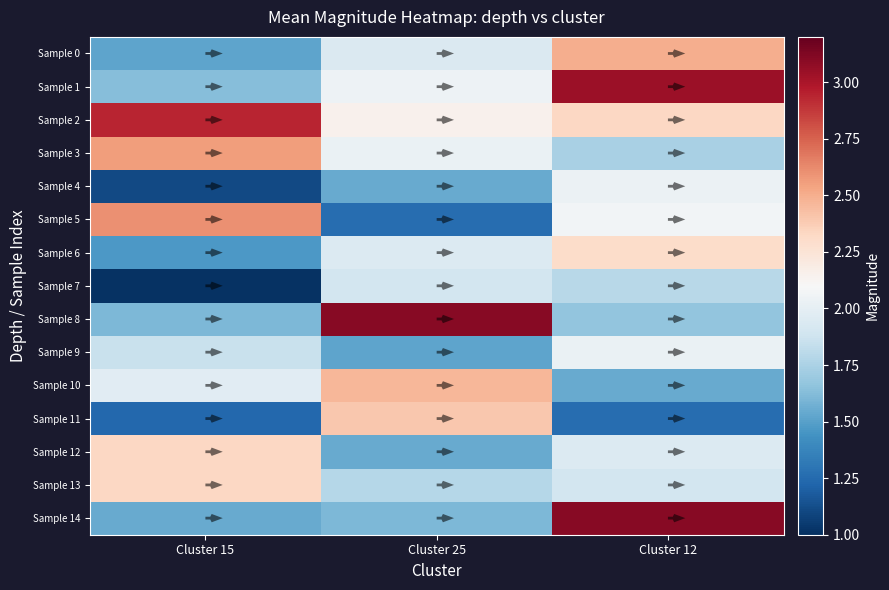

Count the number of data series in this chart.

15